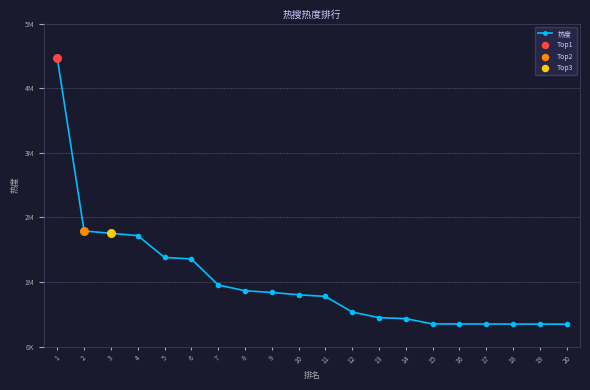

Which has a higher value, 18 or 13?

13